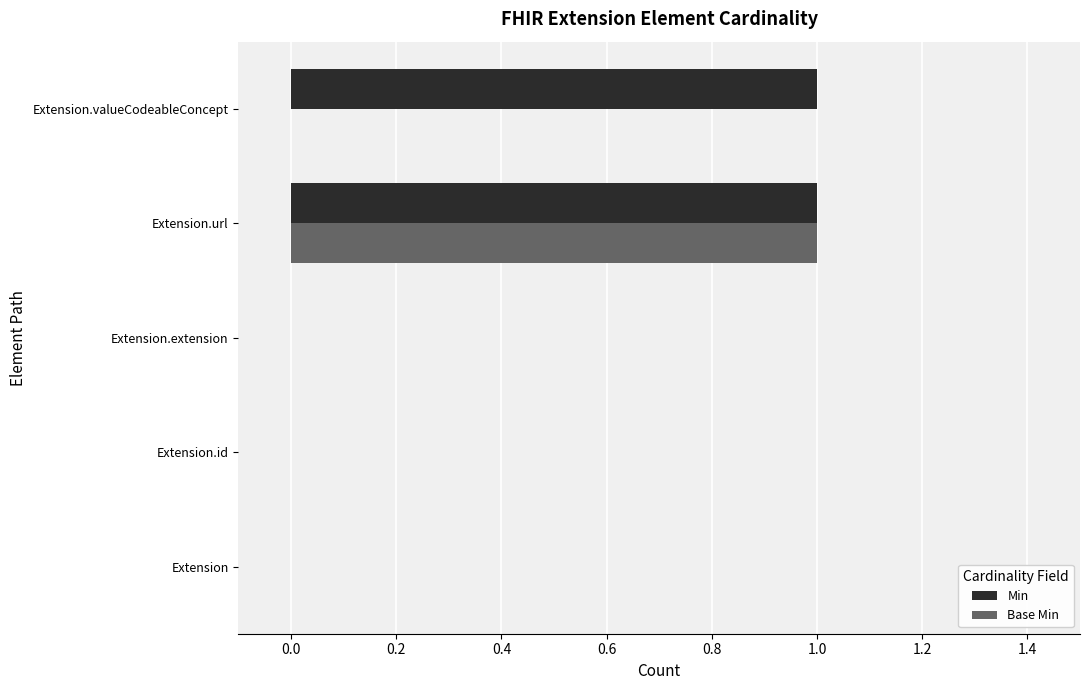

True or false: Base Min has a value of -1 at Extension.valueCodeableConcept.

False